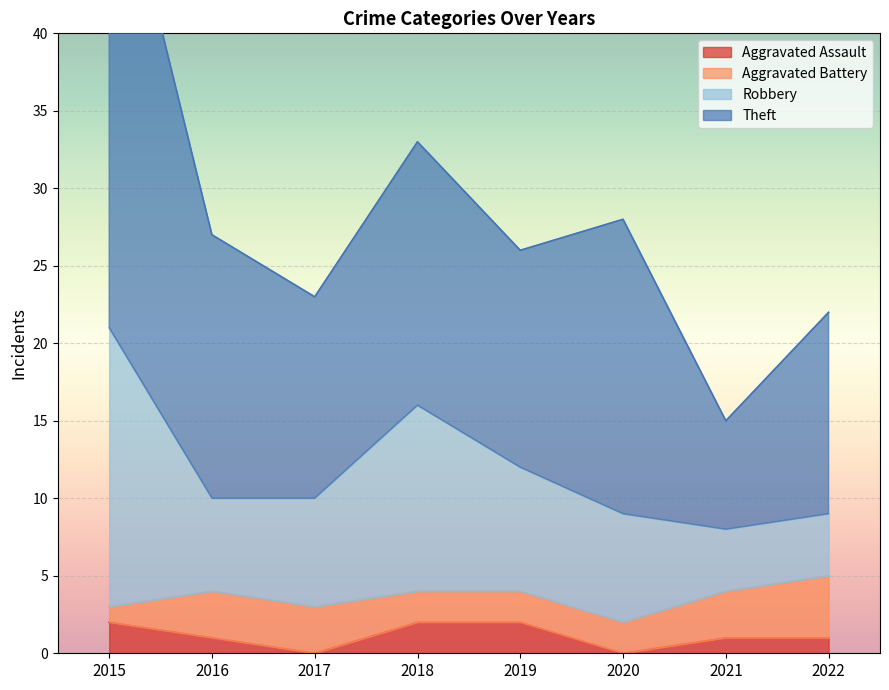

Read the Aggravated Assault value at 2016.

1